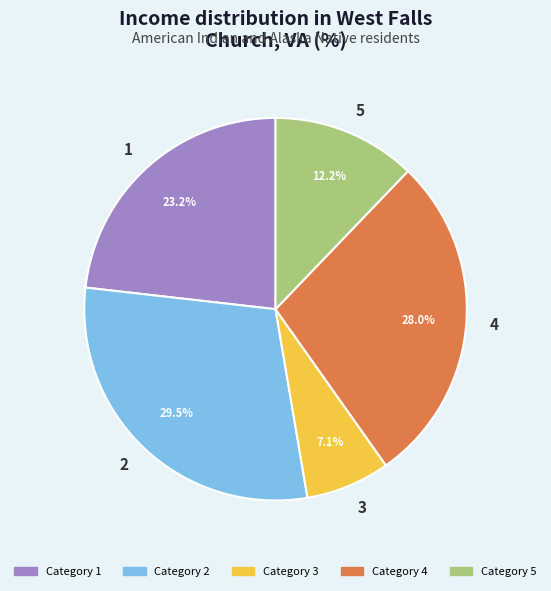

Between 5 and 3, which is larger?

5